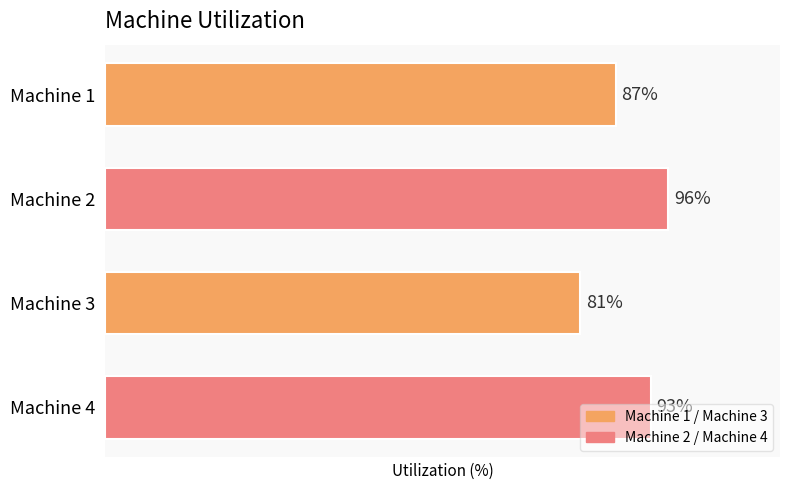

At which label is the value closest to 88?

Machine 1